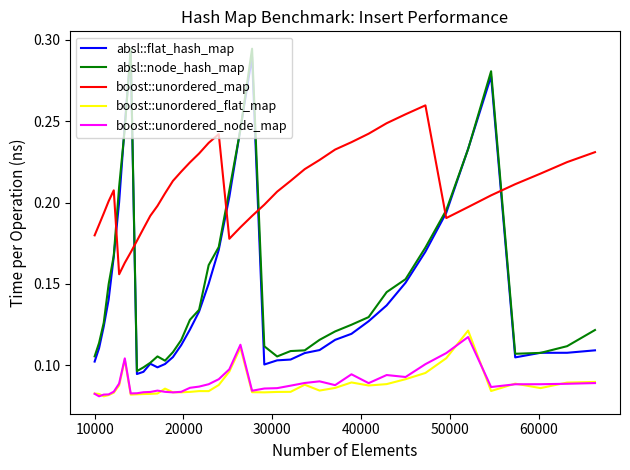

Which series has the largest total across all categories?

boost::unordered_map